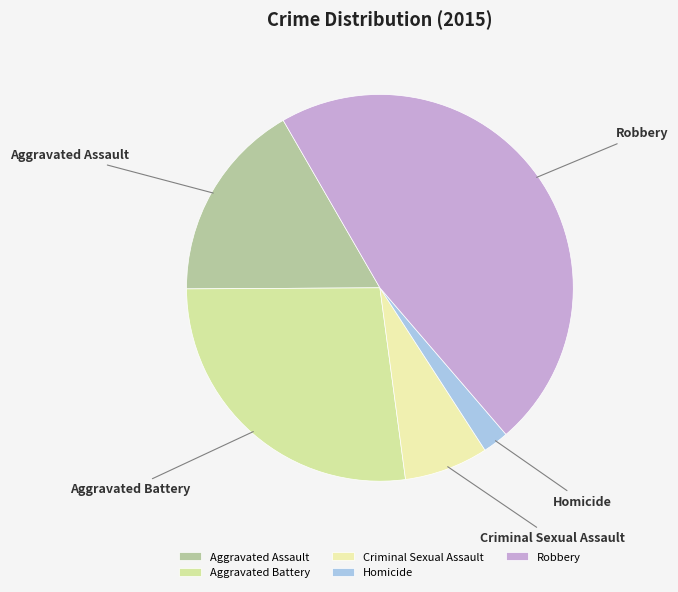

Is the sum of Homicide and Criminal Sexual Assault greater than half?

No